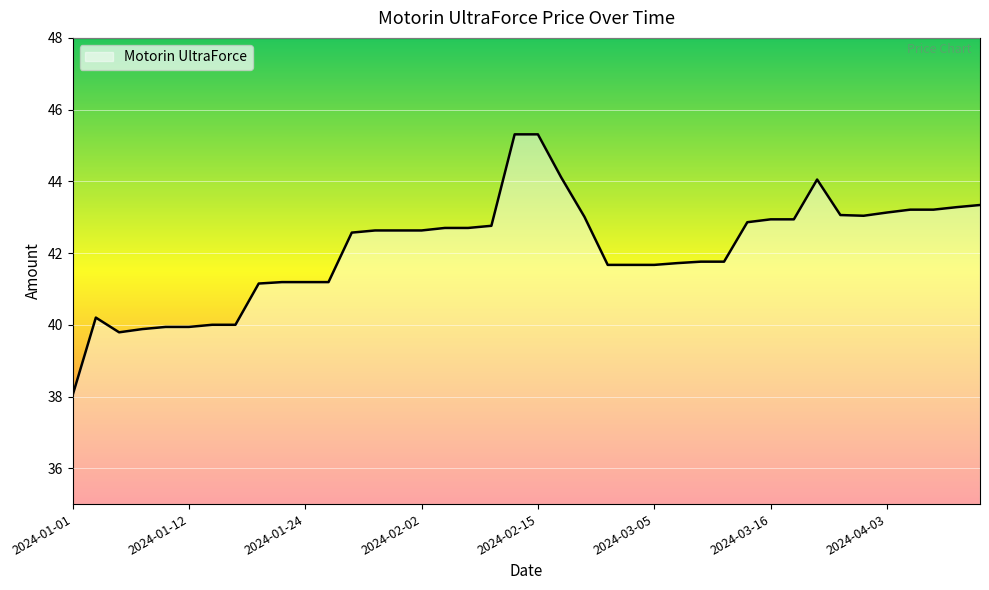

What is the smallest value displayed?

38.0